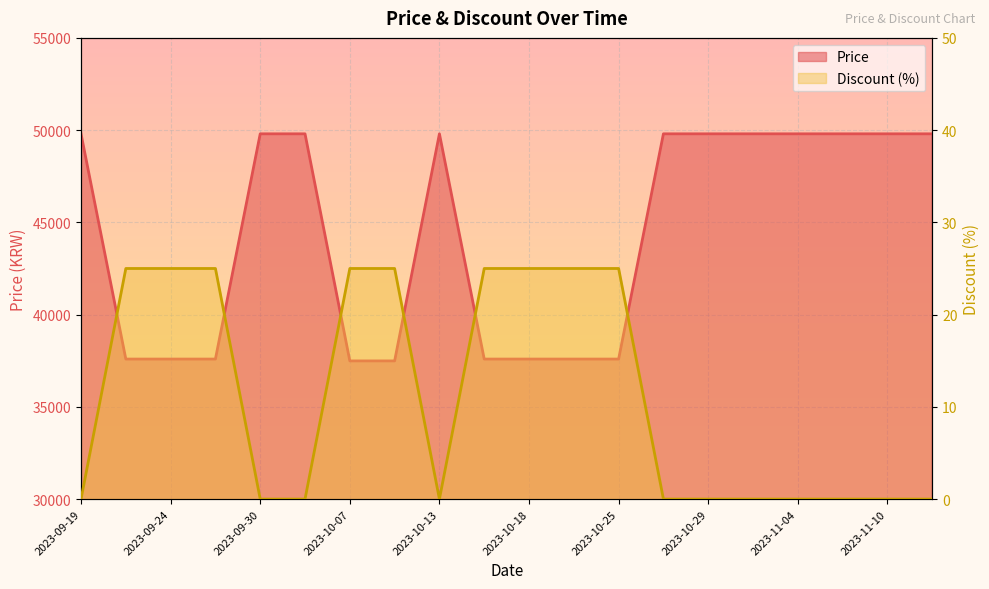

True or false: Discount and Price cross at least once.

False